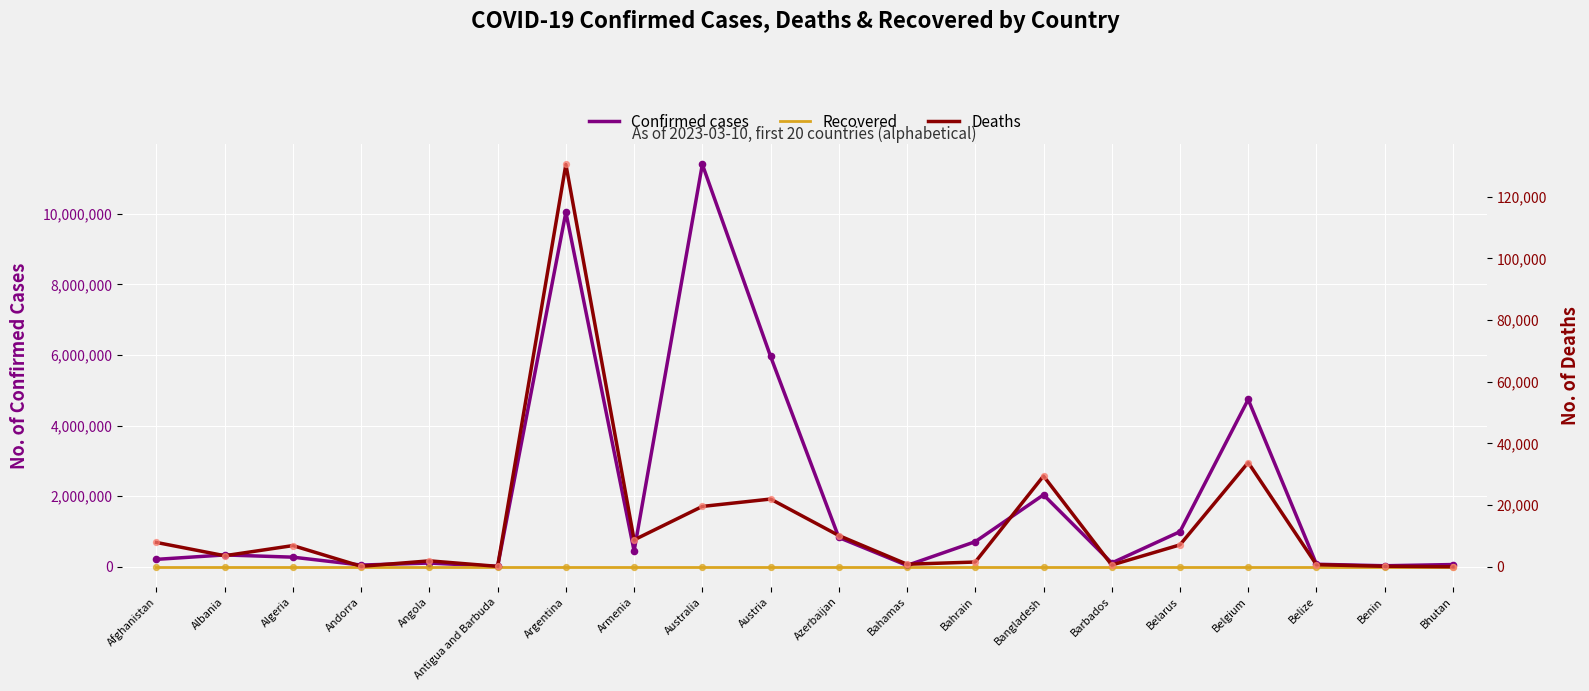

What is the total value across all series at Armenia?

456035